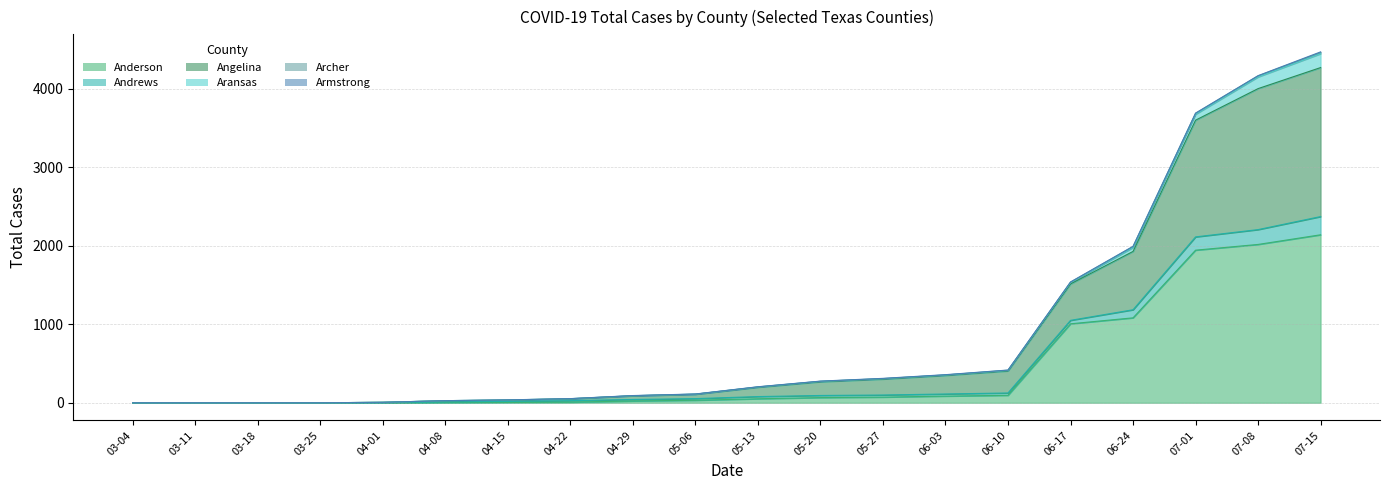

At which category does the chart reach its minimum across all series?

03-04